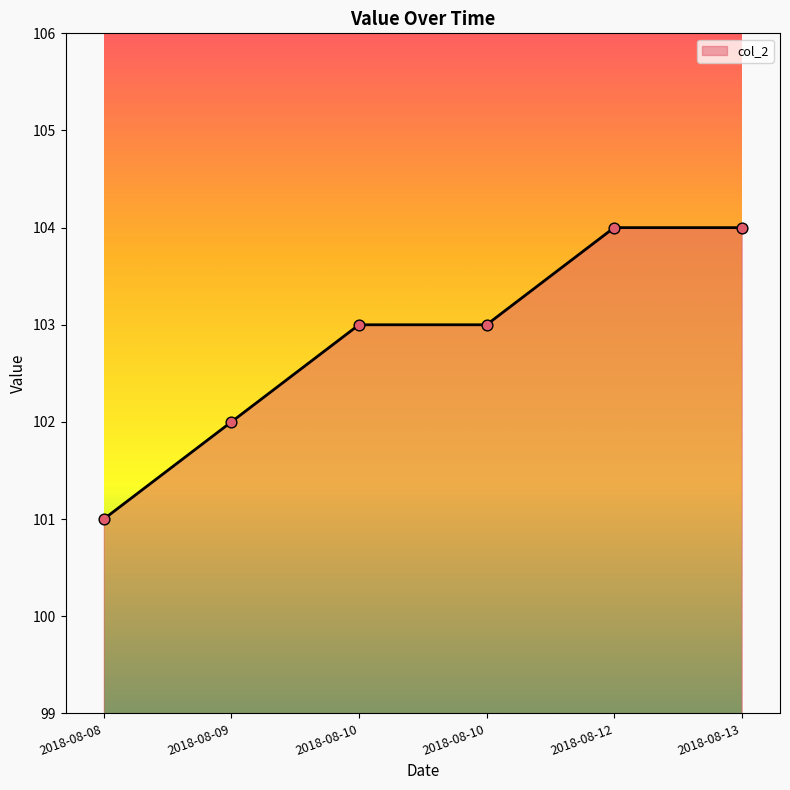

How many distinct data groups are displayed?

1